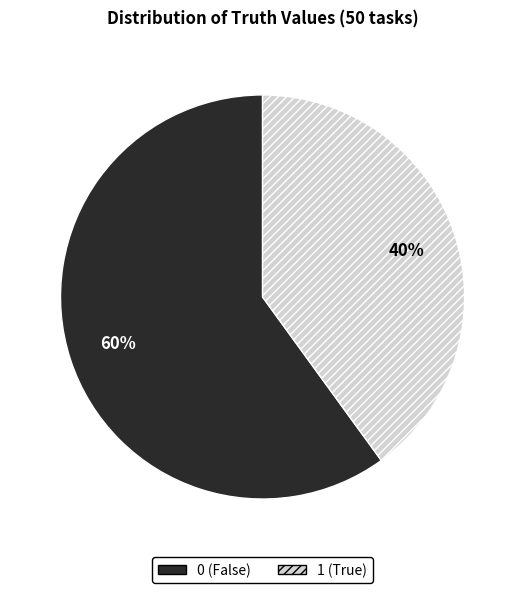

To the nearest percent, what is the difference between the largest and smallest slice percentages?

20%